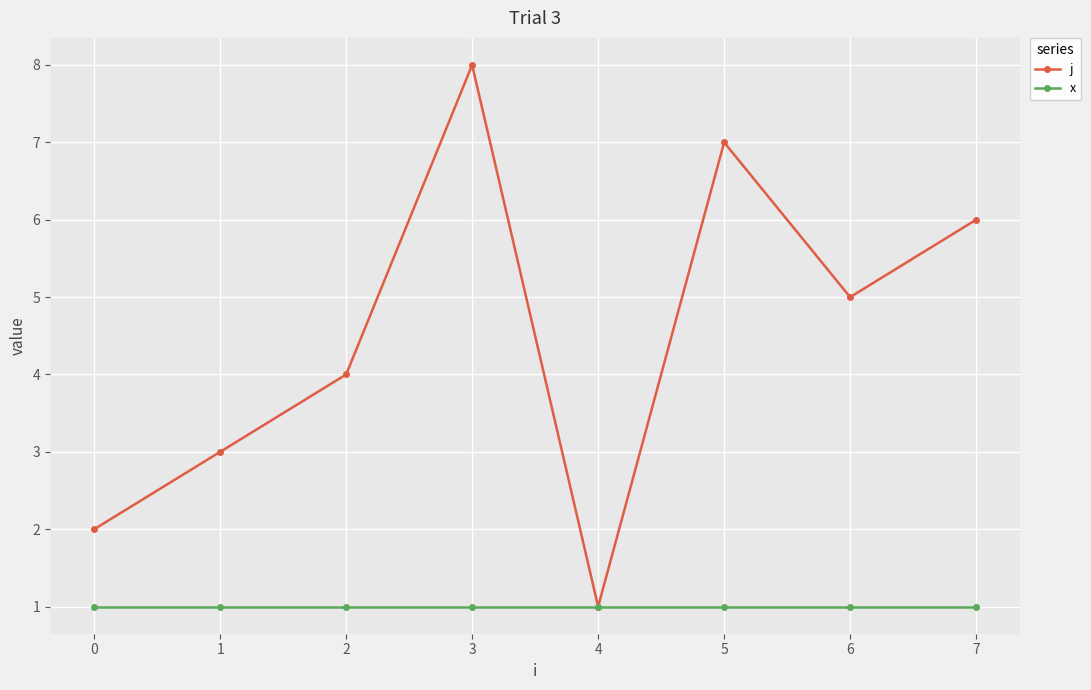

Reading right to left, list all the values displayed in this chart.

j: 6	5	7	1	8	4	3	2
x: 1	1	1	1	1	1	1	1